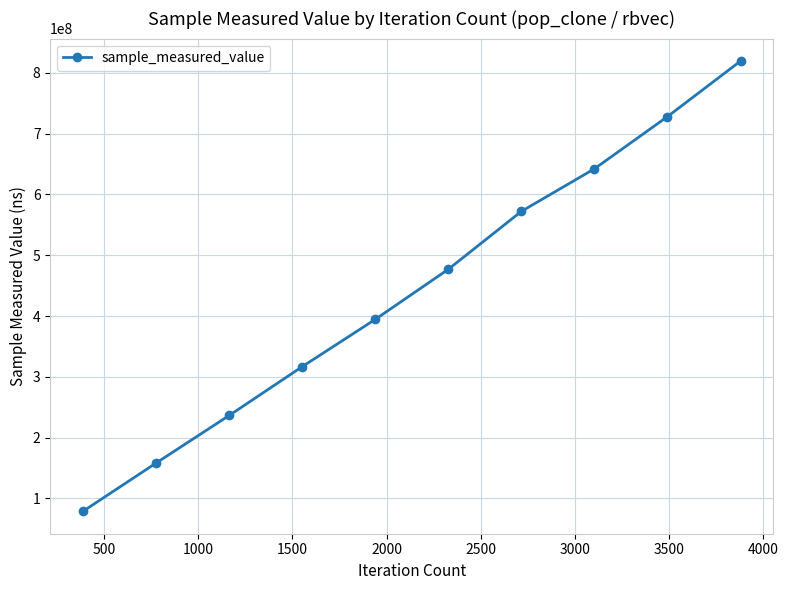

What is the value of the 7th point from the left?

572222551